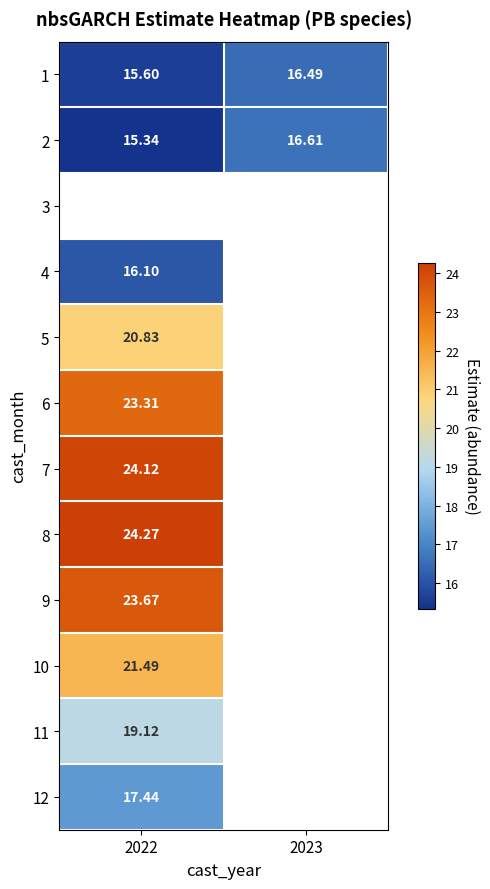

Between 2023 and 2022, which is larger?

2023